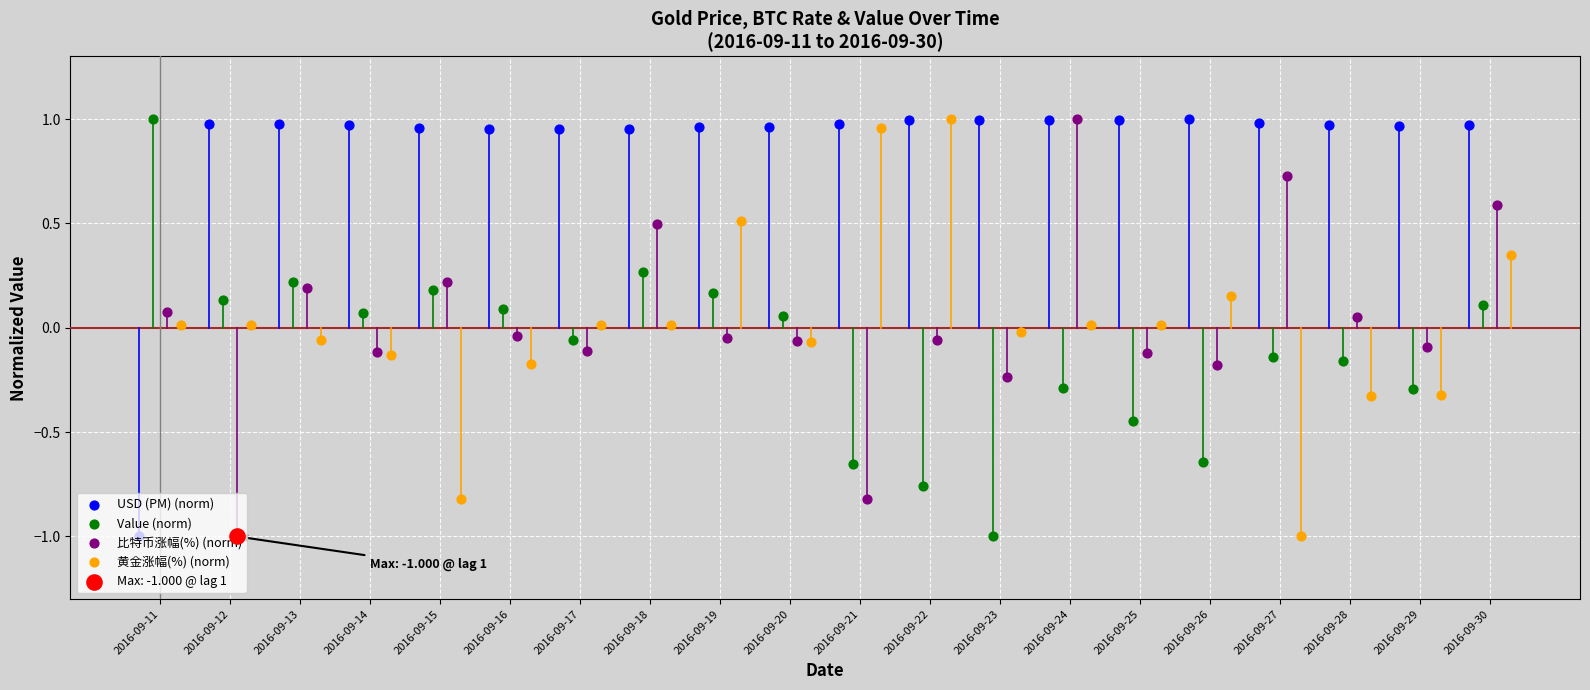

Which series has the largest Y range (max minus min)?

USD (PM) (norm)